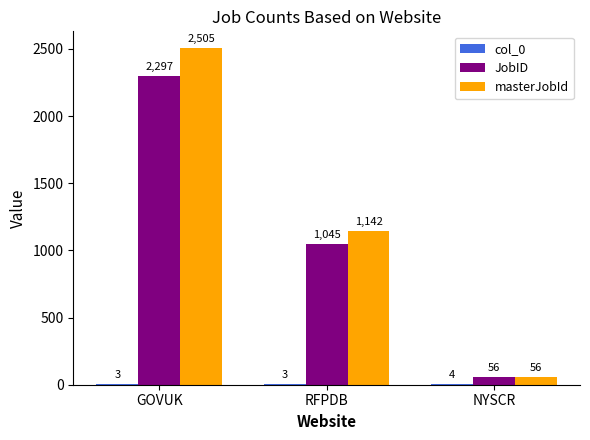

Is it true that JobID equals 1045 at RFPDB?

True